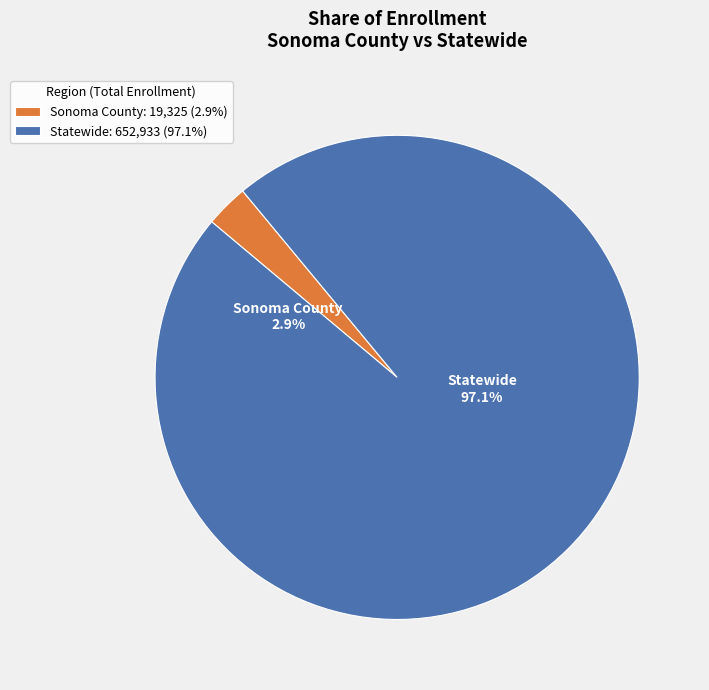

Do Statewide and Sonoma County together represent more than half of the pie?

Yes